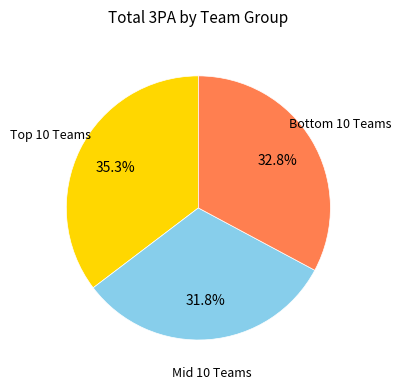

How many slices are in this pie chart?

3